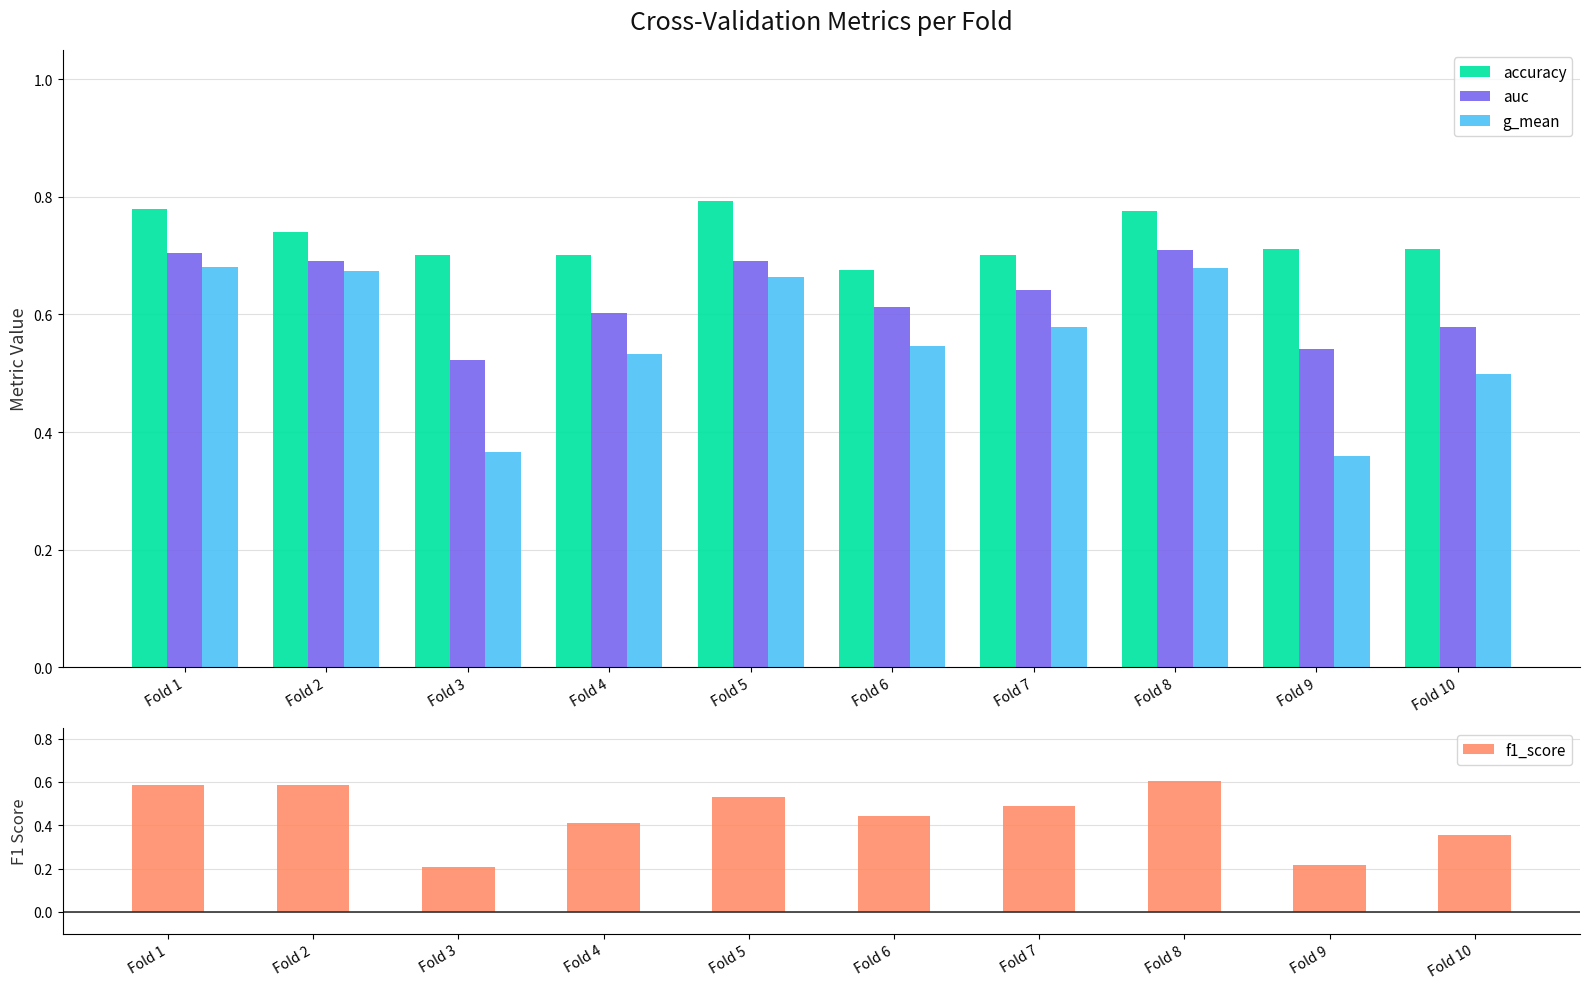

What is the average value of the auc series?

0.6